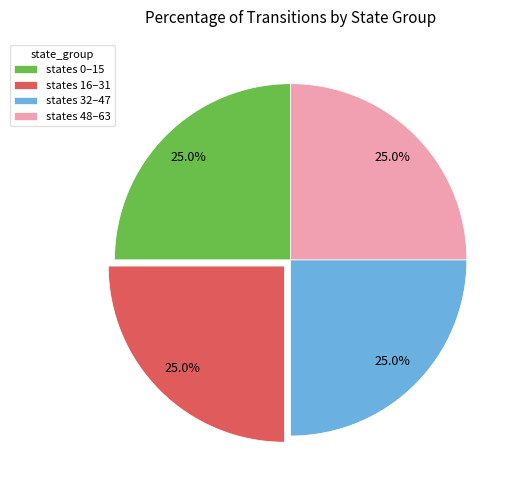

Is there any slice that represents more than half of the pie?

No